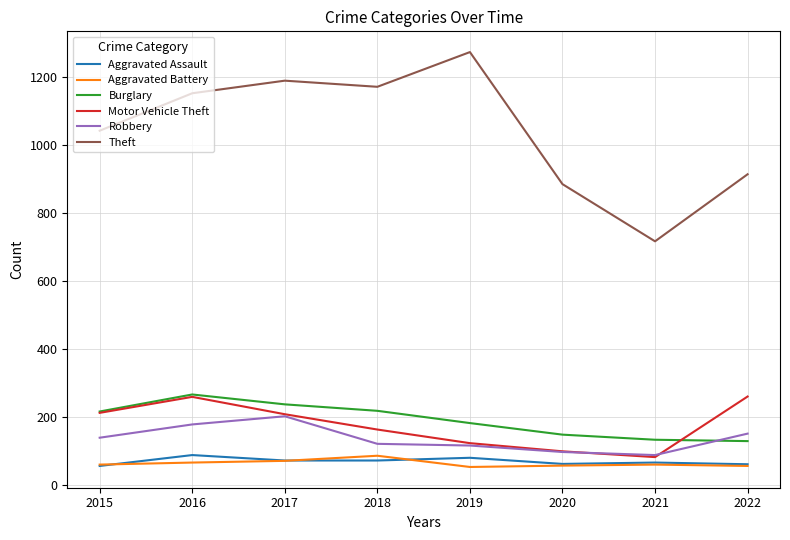

Where do Robbery and Burglary first cross each other?

2021 and 2022